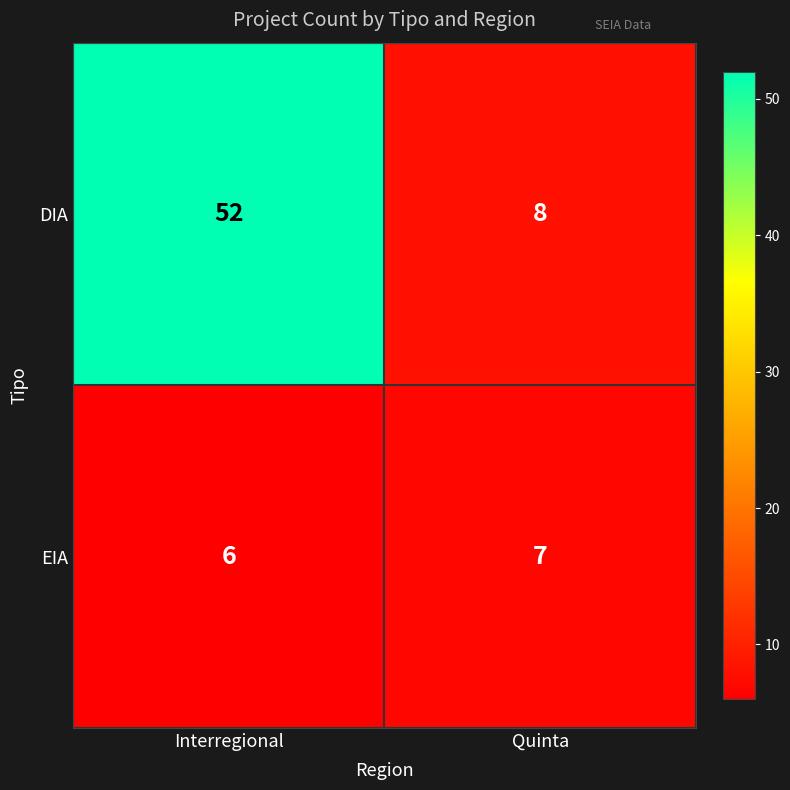

At how many categories does at least one series exceed 6?

2